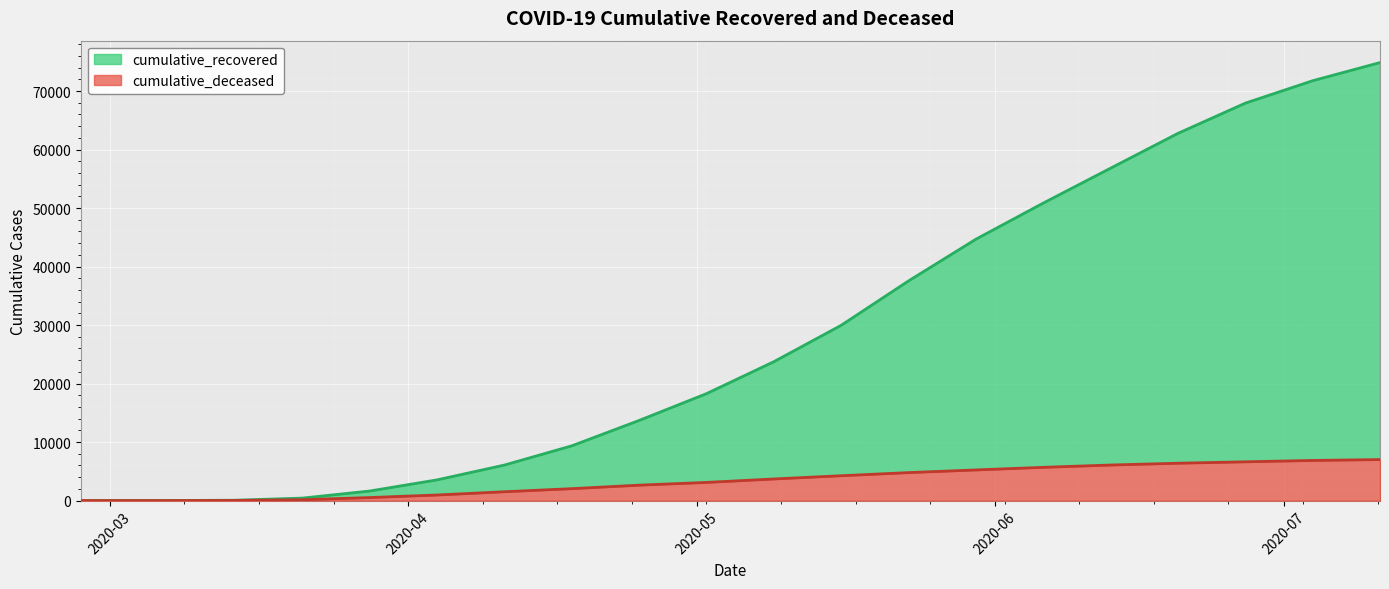

What is the label of the 15th point from the right?

2020-04-04